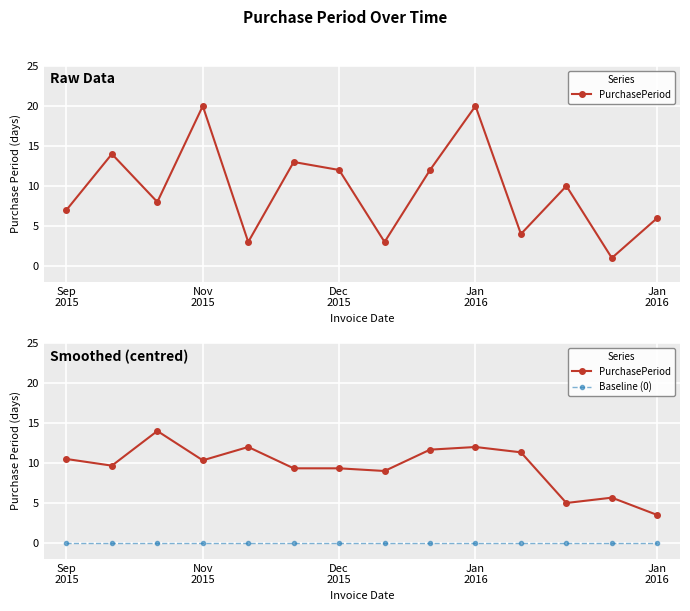

Rank the series at Dec 2015 from lowest to highest value.

Baseline (0), PurchasePeriod